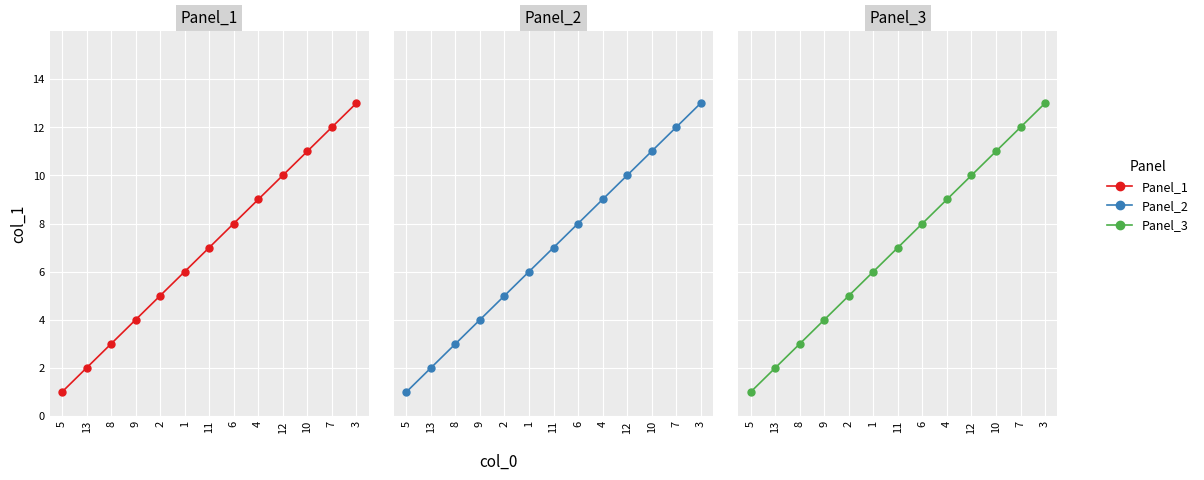

At how many categories does at least one series exceed 12?

1